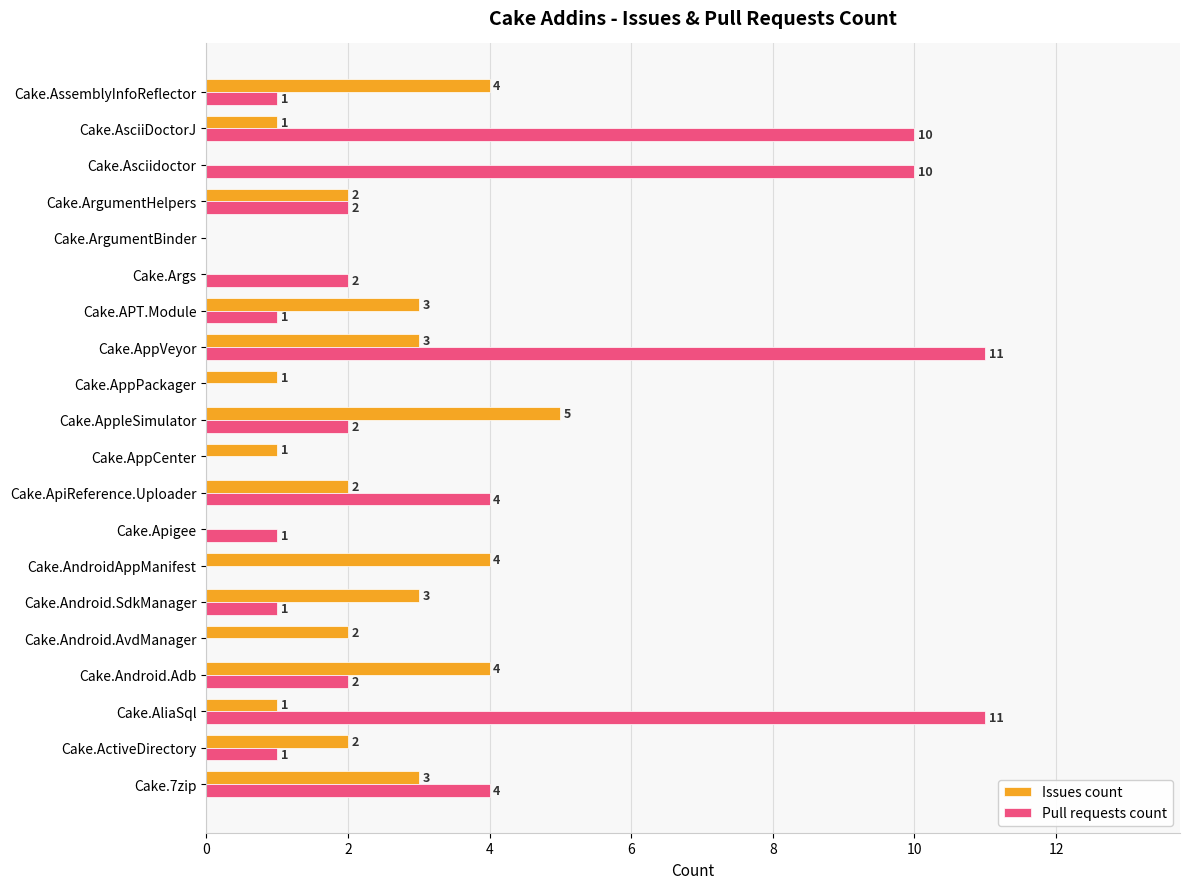

What is the total value across all series at Cake.Android.SdkManager?

4